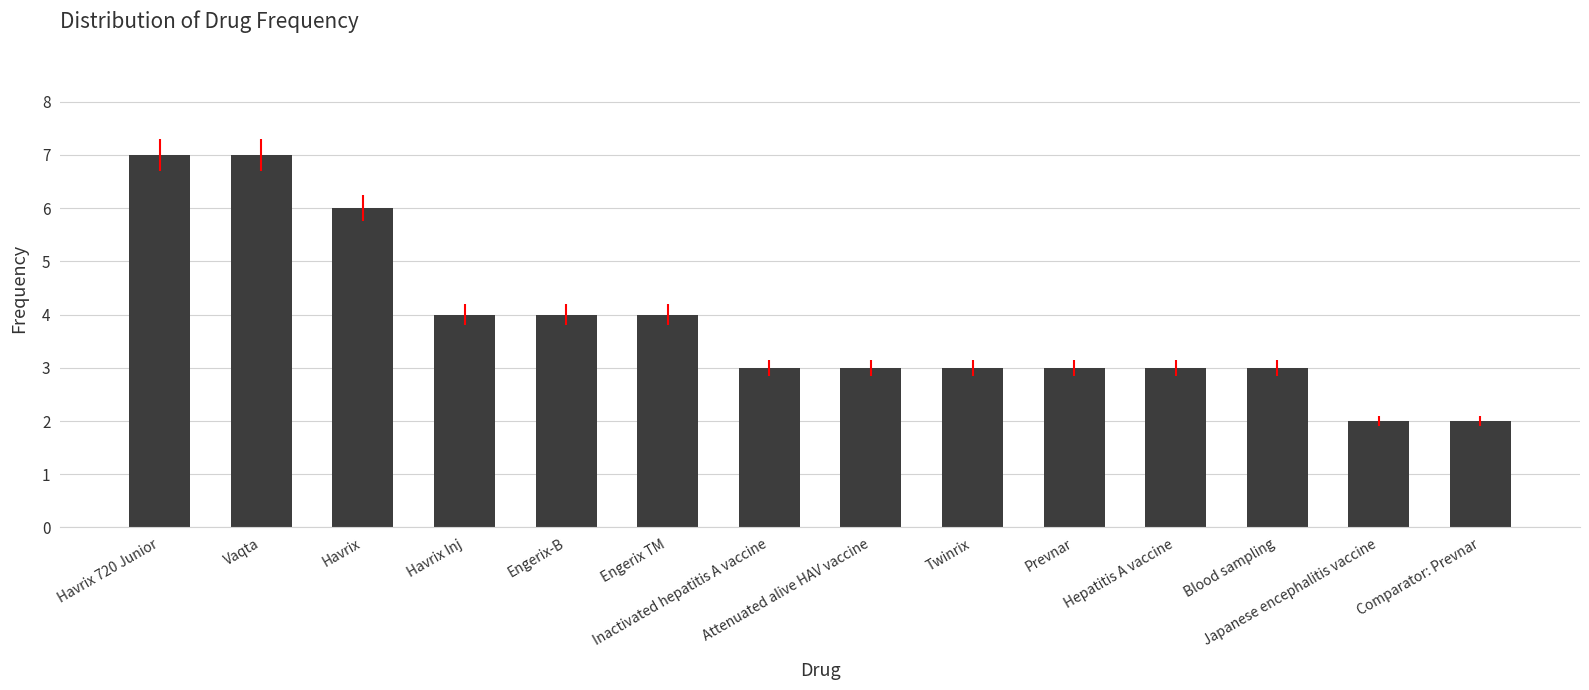

Reading left to right, what are all the values shown in this chart?

7	7	6	4	4	4	3	3	3	3	3	3	2	2